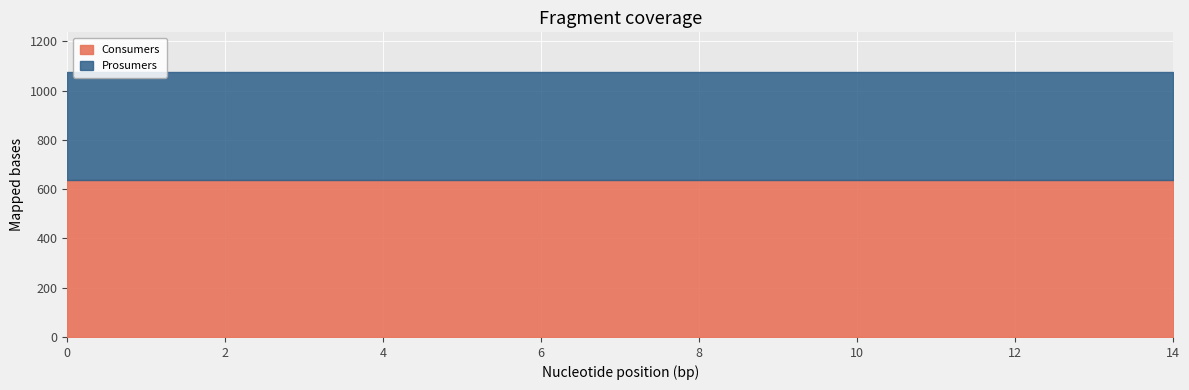

What is the maximum value for Consumers?

635